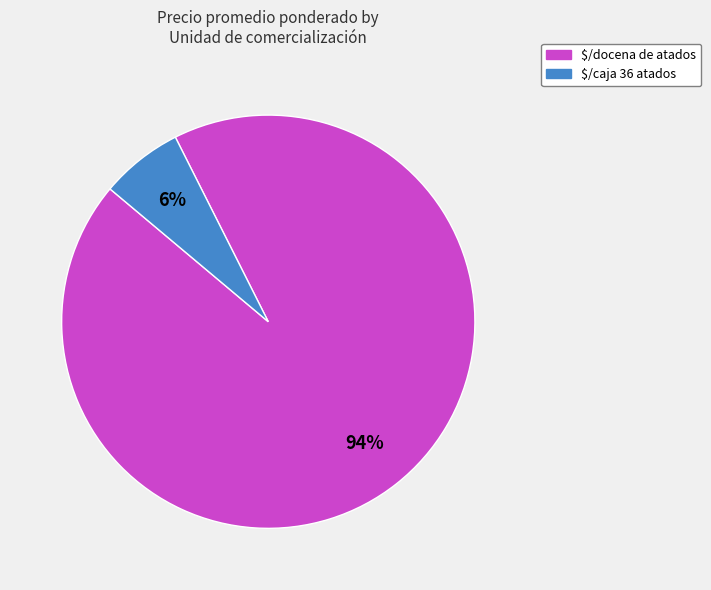

To the nearest percent, what percentage of the pie is $/caja 36 atados?

6%